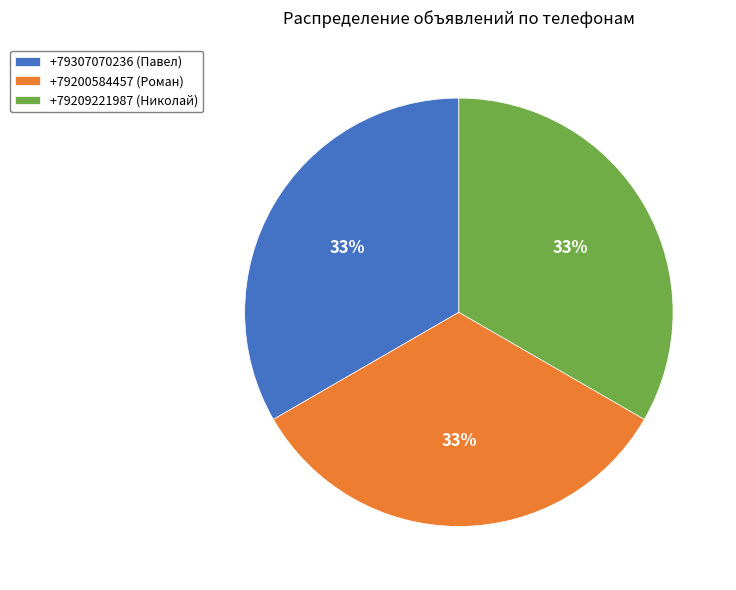

Count the number of slices in the pie.

3